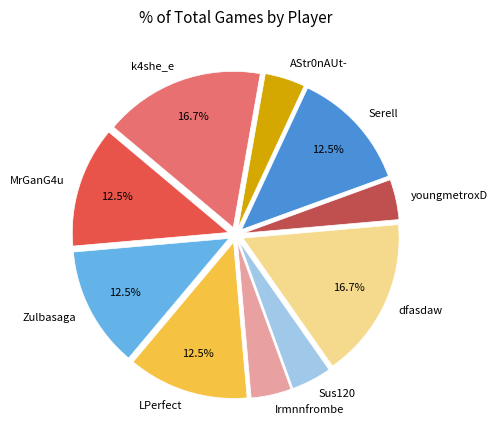

Is there any slice that represents more than half of the pie?

No